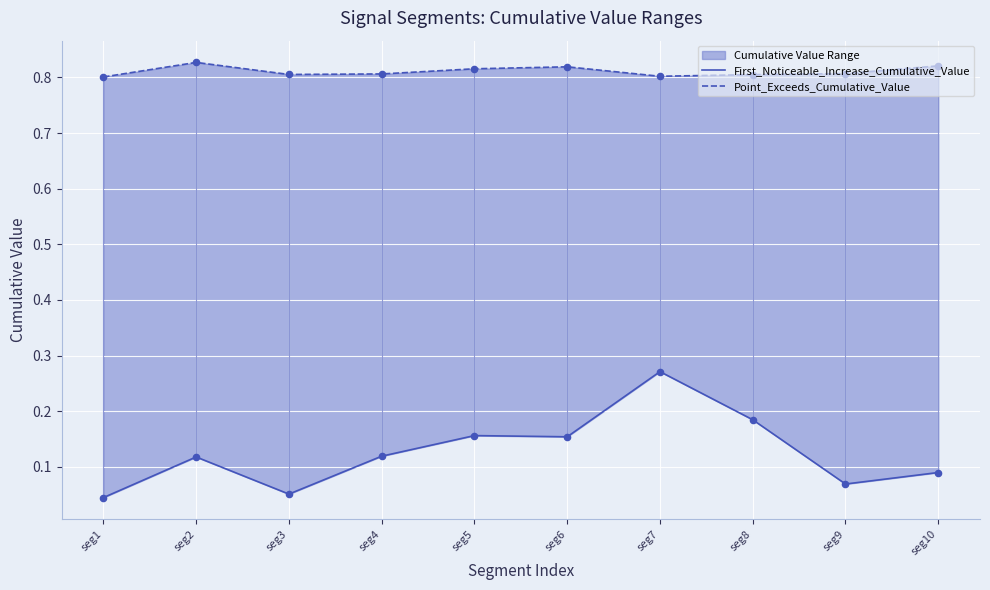

Which series contains the lowest Y value?

First_Noticeable_Increase_Cumulative_Value